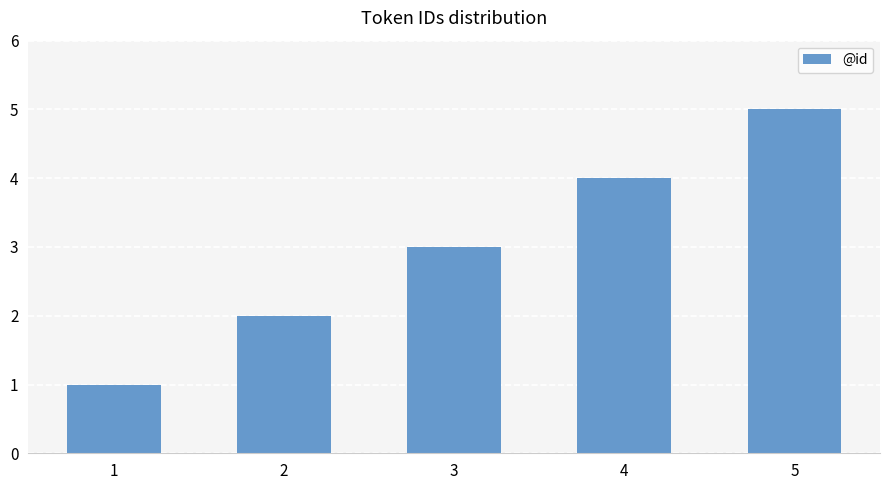

How many values are between 2 and 4?

3